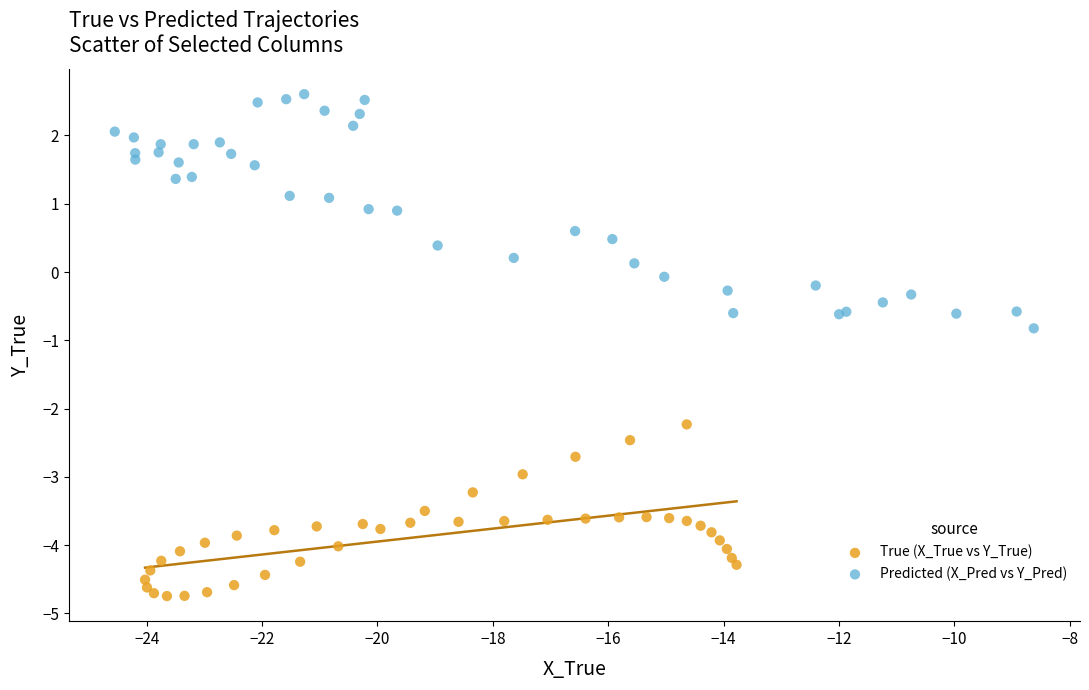

Which series has the widest spread of Y values?

Predicted (X_Pred vs Y_Pred)